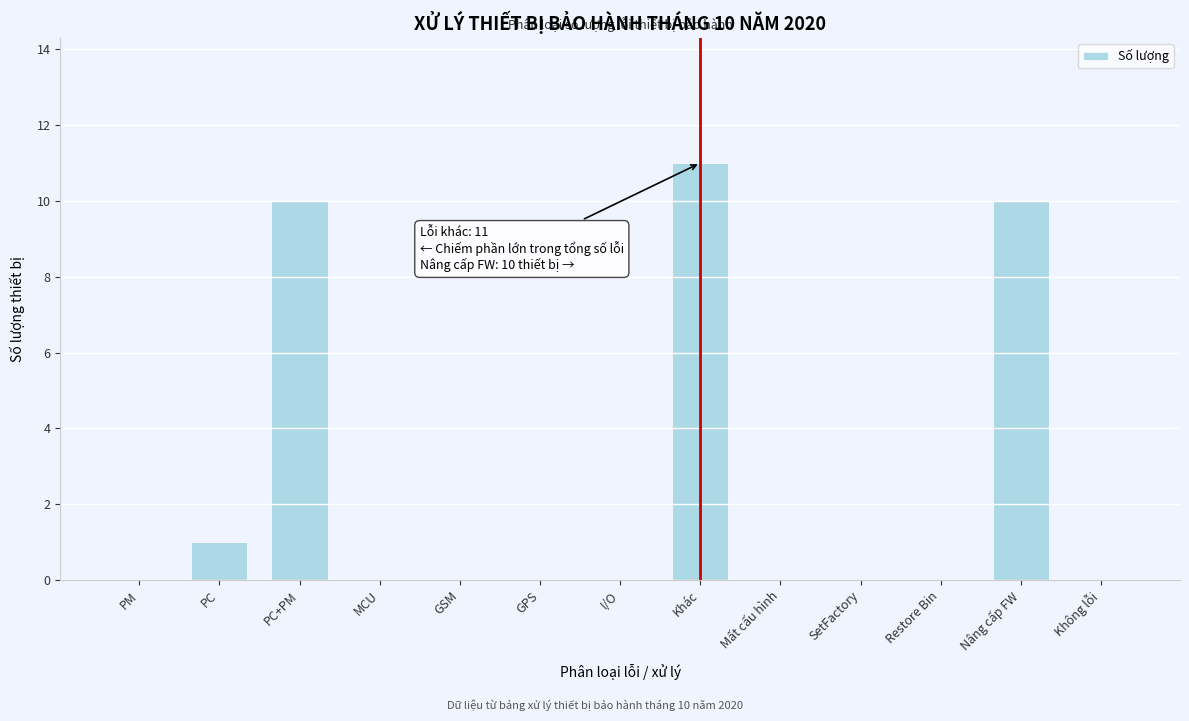

Reading left to right, transcribe all the data shown in this chart.

PM=0	PC=1	PC+PM=10	MCU=0	GSM=0	GPS=0	I/O=0	Khác=11	Mất cấu hình=0	SetFactory=0	Restore Bin=0	Nâng cấp FW=10	Không lỗi=0